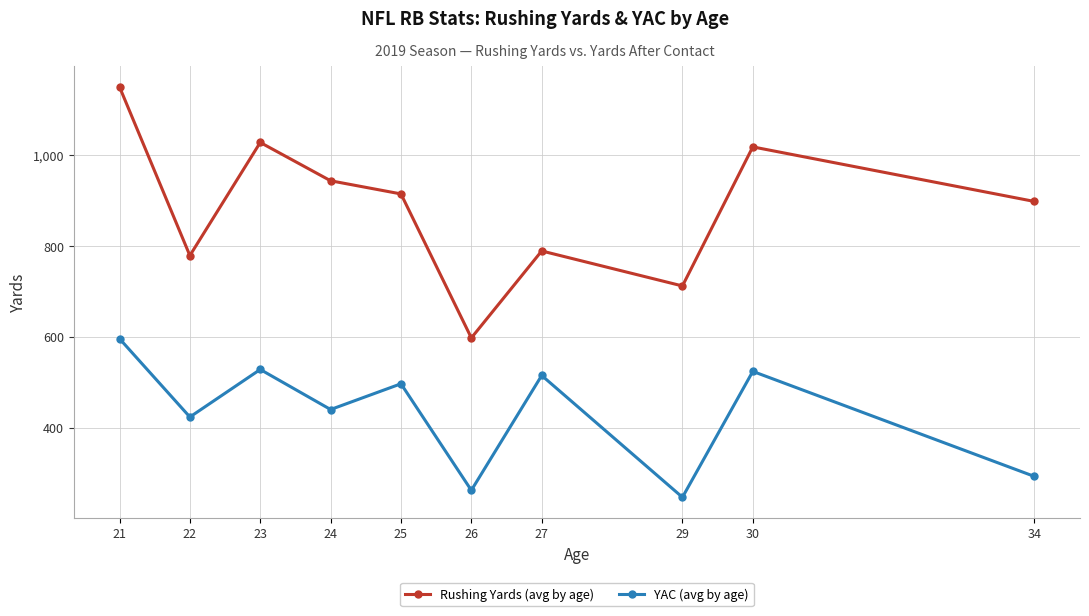

True or false: YAC (avg by age) and Rushing Yards (avg by age) cross at least once.

False